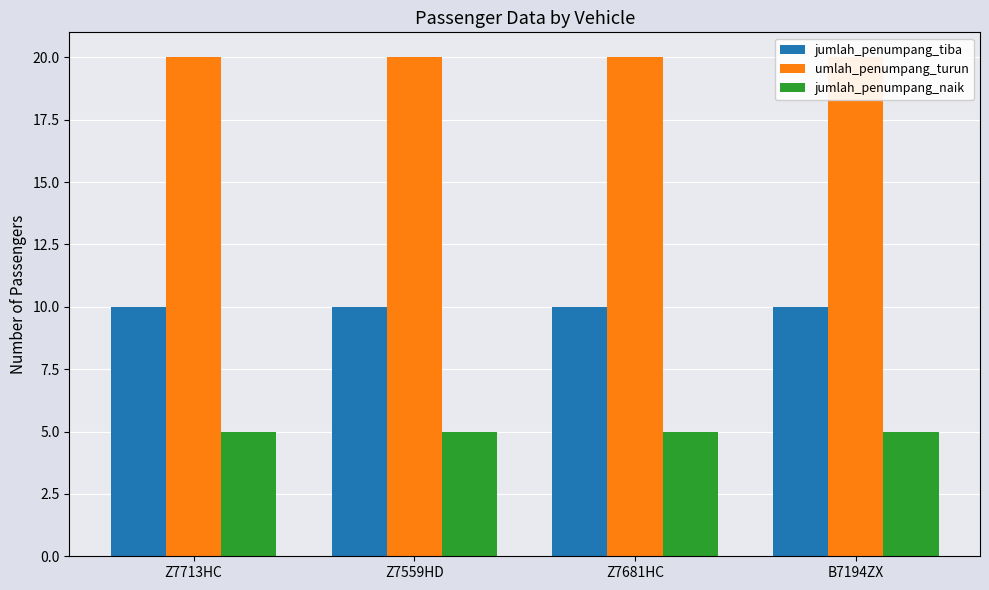

Reading left to right, extract all data points from this chart.

jumlah_penumpang_tiba: Z7713HC=10	Z7559HD=10	Z7681HC=10	B7194ZX=10
umlah_penumpang_turun: Z7713HC=20	Z7559HD=20	Z7681HC=20	B7194ZX=20
jumlah_penumpang_naik: Z7713HC=5	Z7559HD=5	Z7681HC=5	B7194ZX=5